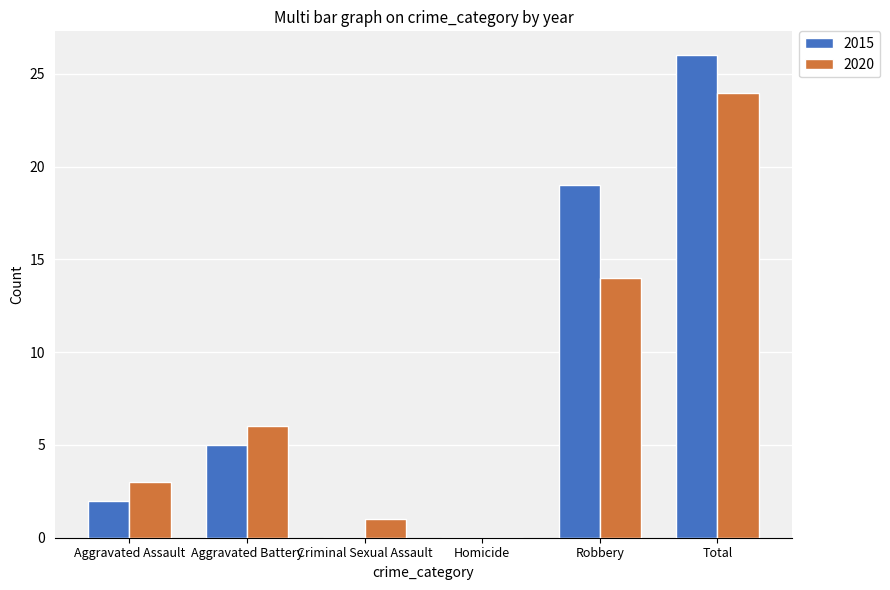

Between Aggravated Assault and Homicide, which series saw the biggest shift?

2020